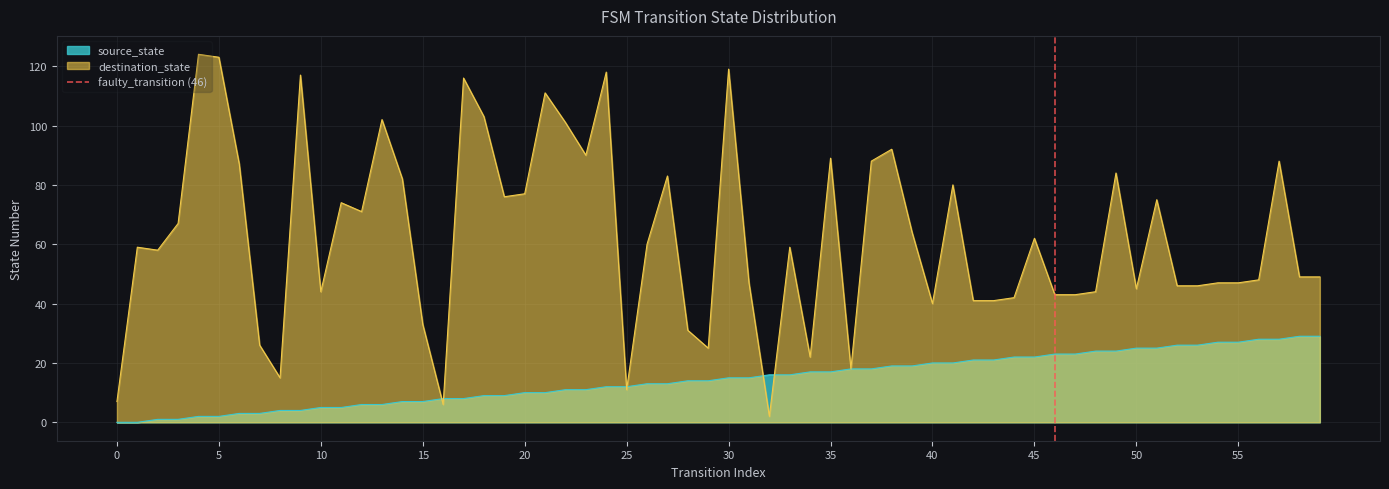

What is the highest value of the destination_state series?

124